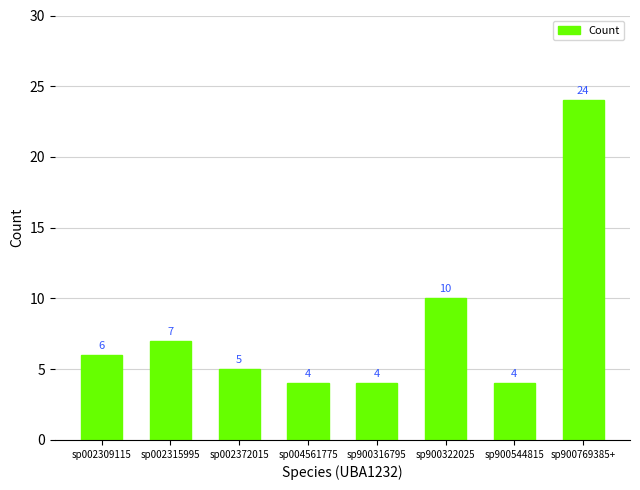

What is the smallest value displayed?

4